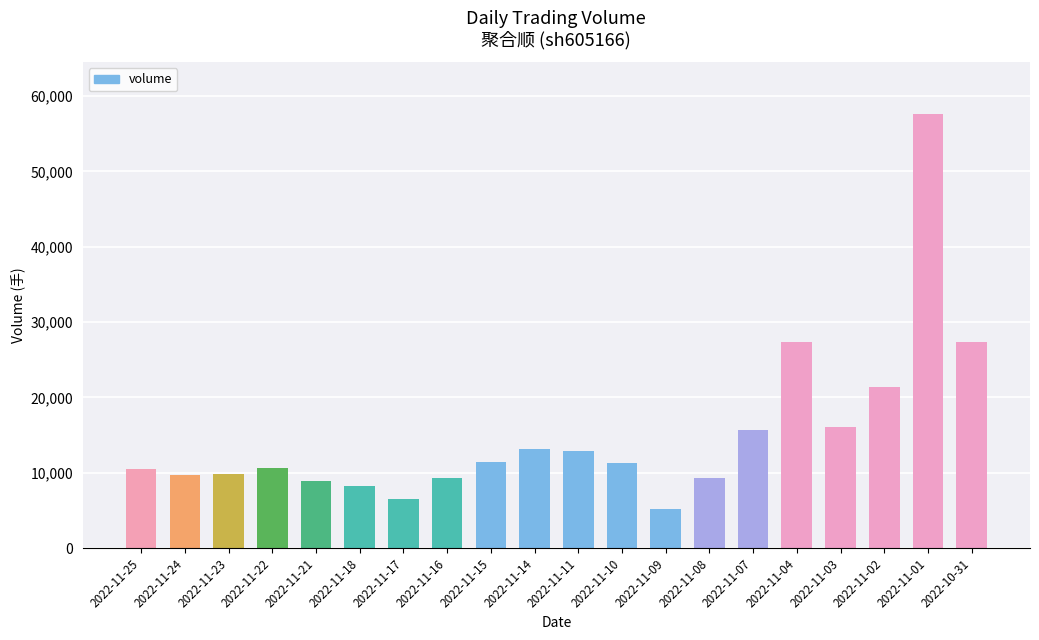

What is the difference between the maximum and minimum values?

52383